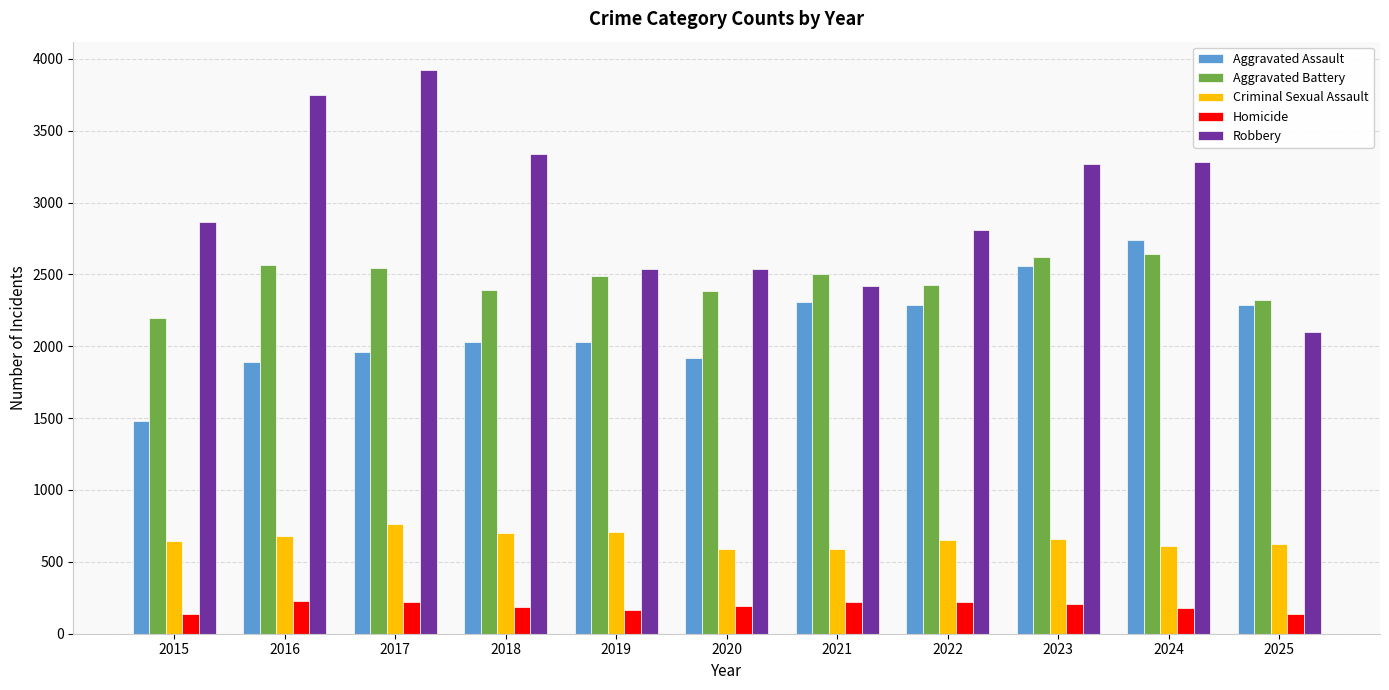

What is the smallest value displayed?

137